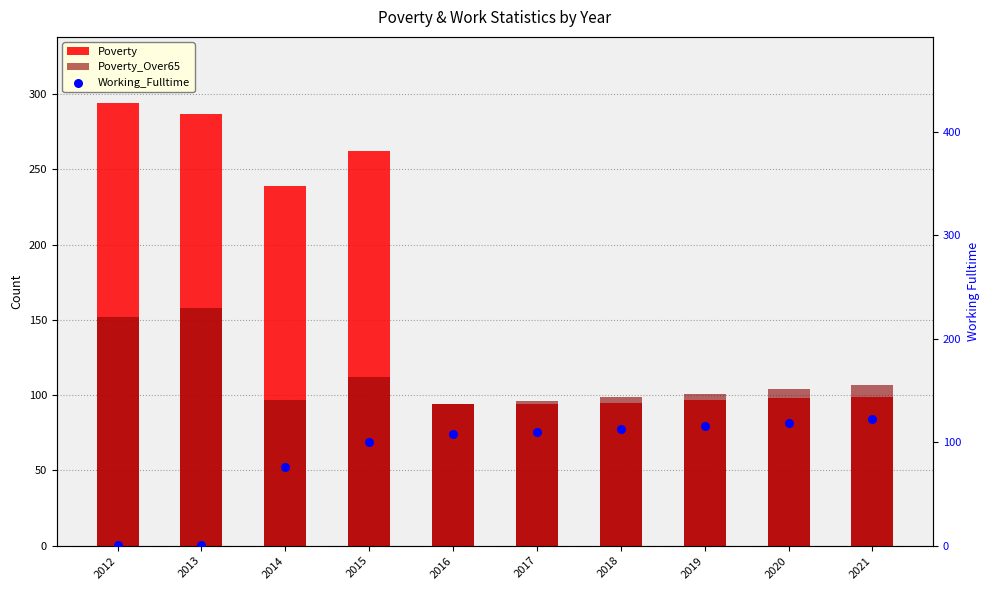

Which series has the largest Y range (max minus min)?

Poverty